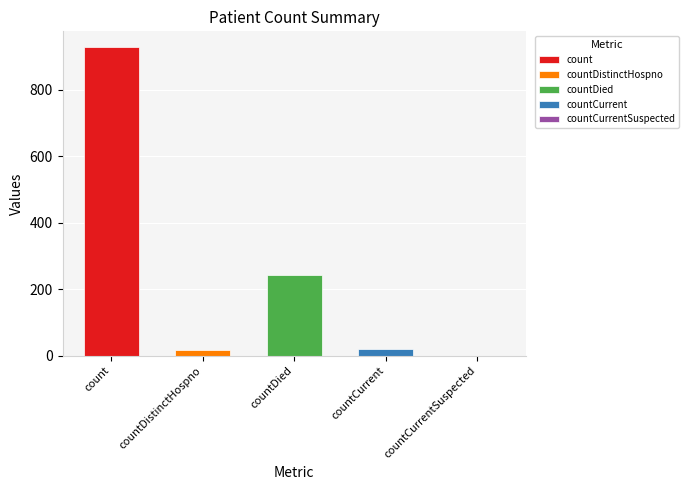

Rank the categories by value from lowest to highest.

countCurrentSuspected, countDistinctHospno, countCurrent, countDied, count